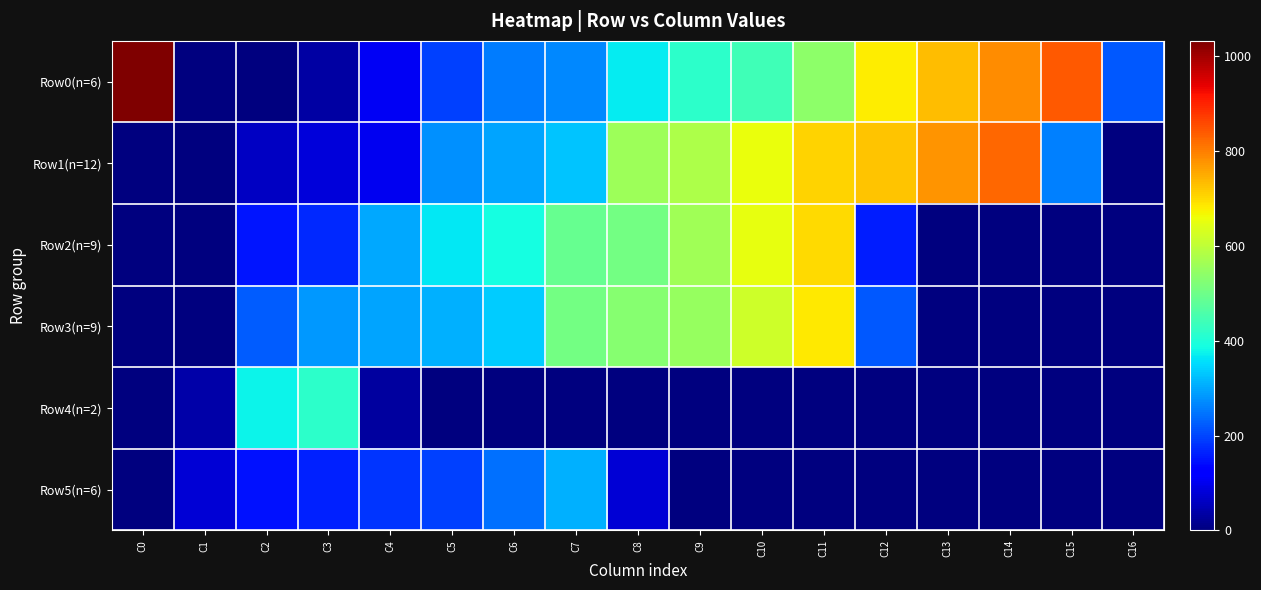

Reading left to right, list all the values displayed in this chart.

Row0(n=6): C0=1032.8	C1=0.0	C2=0.0	C3=35.4	C4=105.0	C5=195.0	C6=255.0	C7=267.0	C8=371.0	C9=417.1	C10=440.0	C11=537.0	C12=681.0	C13=732.0	C14=784.0	C15=839.3	C16=220.0
Row1(n=12): C0=0.0	C1=0.0	C2=64.0	C3=81.1	C4=102.3	C5=278.0	C6=295.3	C7=329.0	C8=557.0	C9=577.4	C10=657.0	C11=709.0	C12=726.1	C13=776.4	C14=826.7	C15=260.0	C16=0.0
Row2(n=9): C0=0.0	C1=0.0	C2=152.0	C3=172.2	C4=300.0	C5=367.0	C6=388.0	C7=489.0	C8=505.4	C9=562.0	C10=653.0	C11=701.1	C12=160.0	C13=0.0	C14=0.0	C15=0.0	C16=0.0
Row3(n=9): C0=0.0	C1=0.0	C2=223.0	C3=283.0	C4=295.0	C5=310.4	C6=335.0	C7=507.0	C8=530.0	C9=551.2	C10=621.0	C11=682.1	C12=220.0	C13=0.0	C14=0.0	C15=0.0	C16=0.0
Row4(n=2): C0=0.0	C1=37.7	C2=376.0	C3=416.8	C4=30.0	C5=0.0	C6=0.0	C7=0.0	C8=0.0	C9=0.0	C10=0.0	C11=0.0	C12=0.0	C13=0.0	C14=0.0	C15=0.0	C16=0.0
Row5(n=6): C0=0.0	C1=80.0	C2=149.0	C3=164.8	C4=181.8	C5=194.0	C6=246.0	C7=308.0	C8=80.0	C9=0.0	C10=0.0	C11=0.0	C12=0.0	C13=0.0	C14=0.0	C15=0.0	C16=0.0